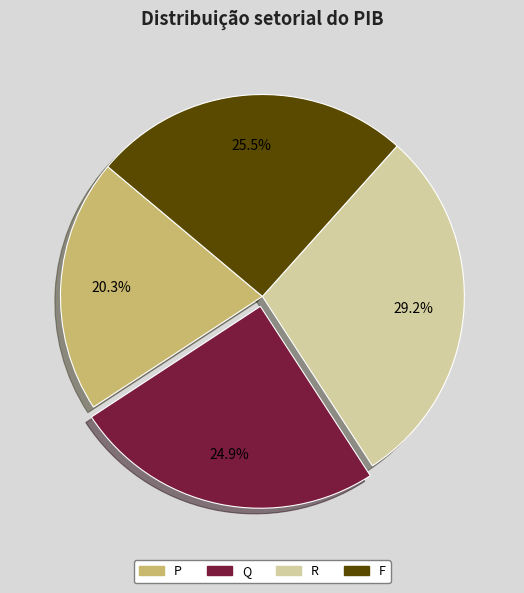

Between R and F, which is larger?

R